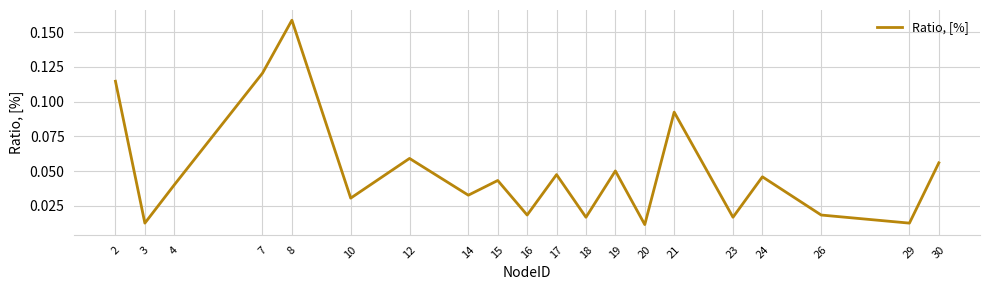

Which has a higher value, 2 or 30?

2